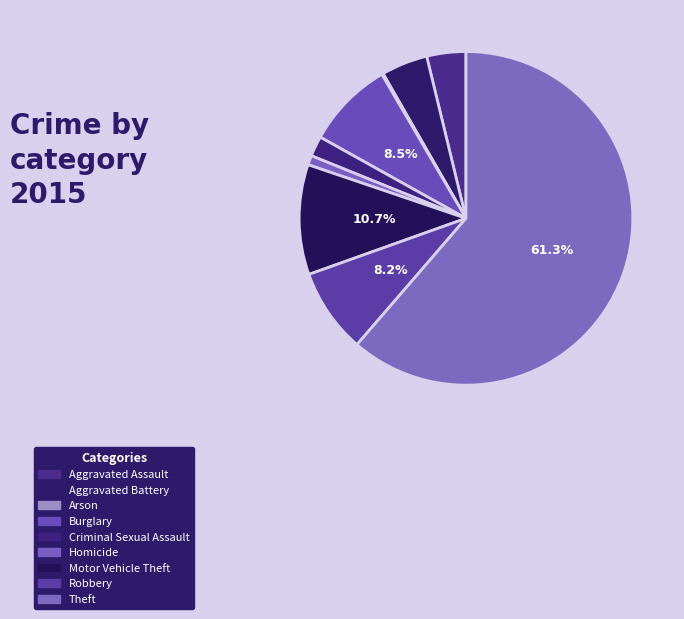

How many slices are in this pie chart?

9